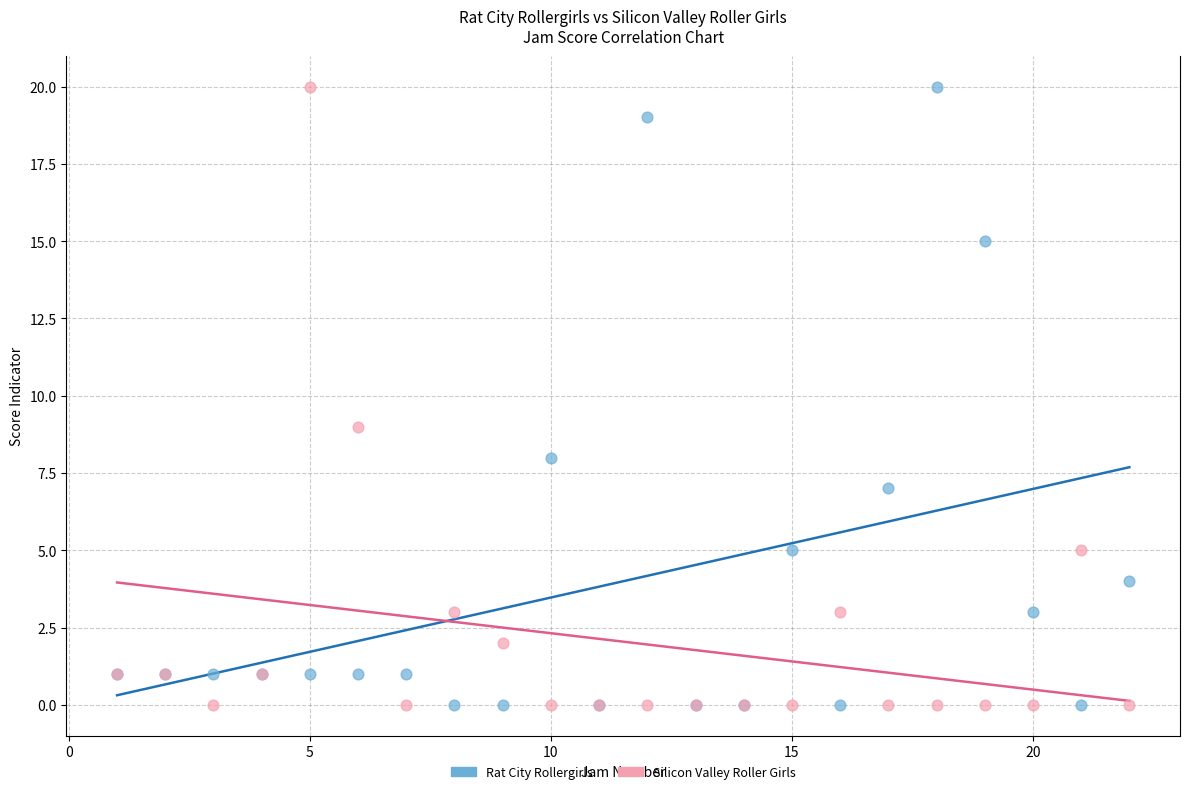

In the Silicon Valley Roller Girls series, what Y value is closest to 10?

9